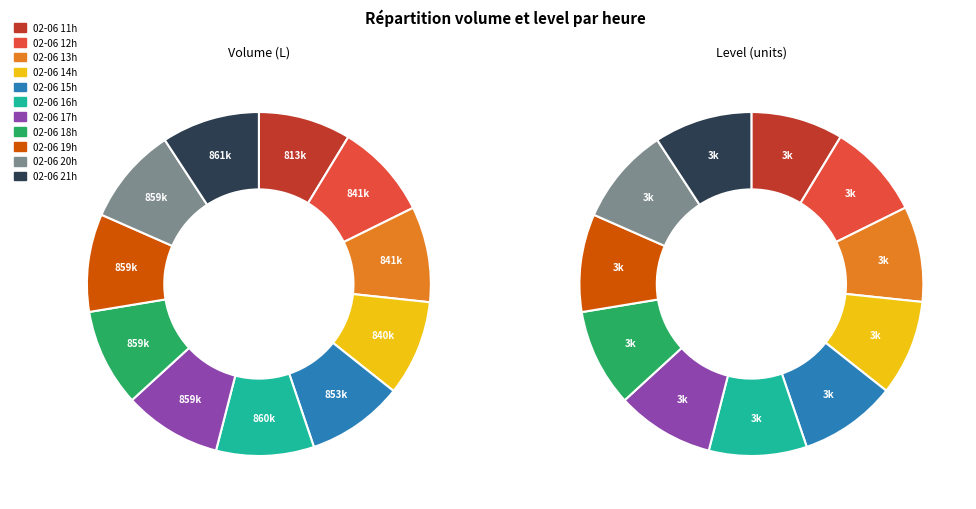

At 3, list the series in order from smallest to largest.

level, volume